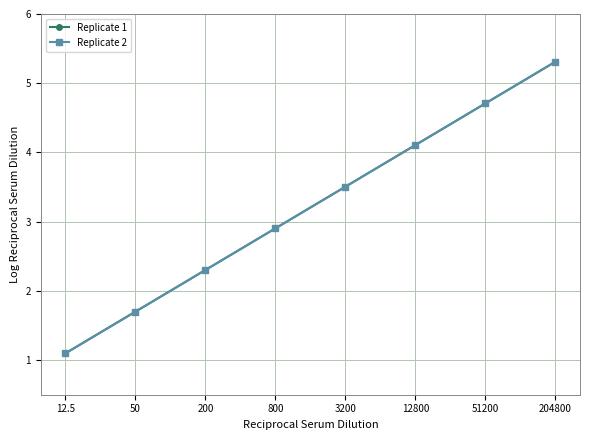

Is this an area chart (filled region under the line)?

No